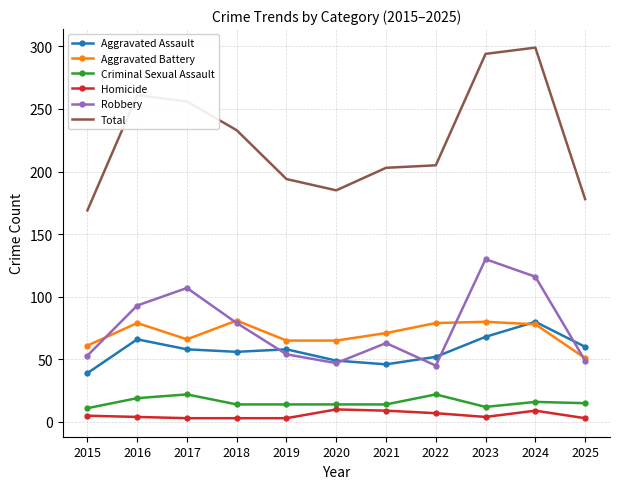

Which series has the largest total across all categories?

Total